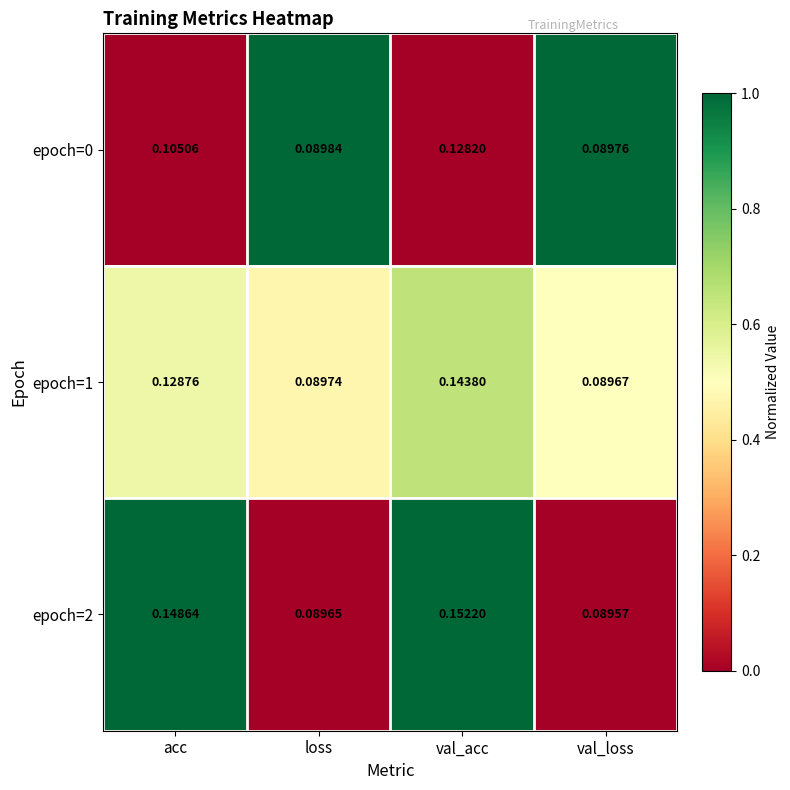

How many series are shown in this chart?

3